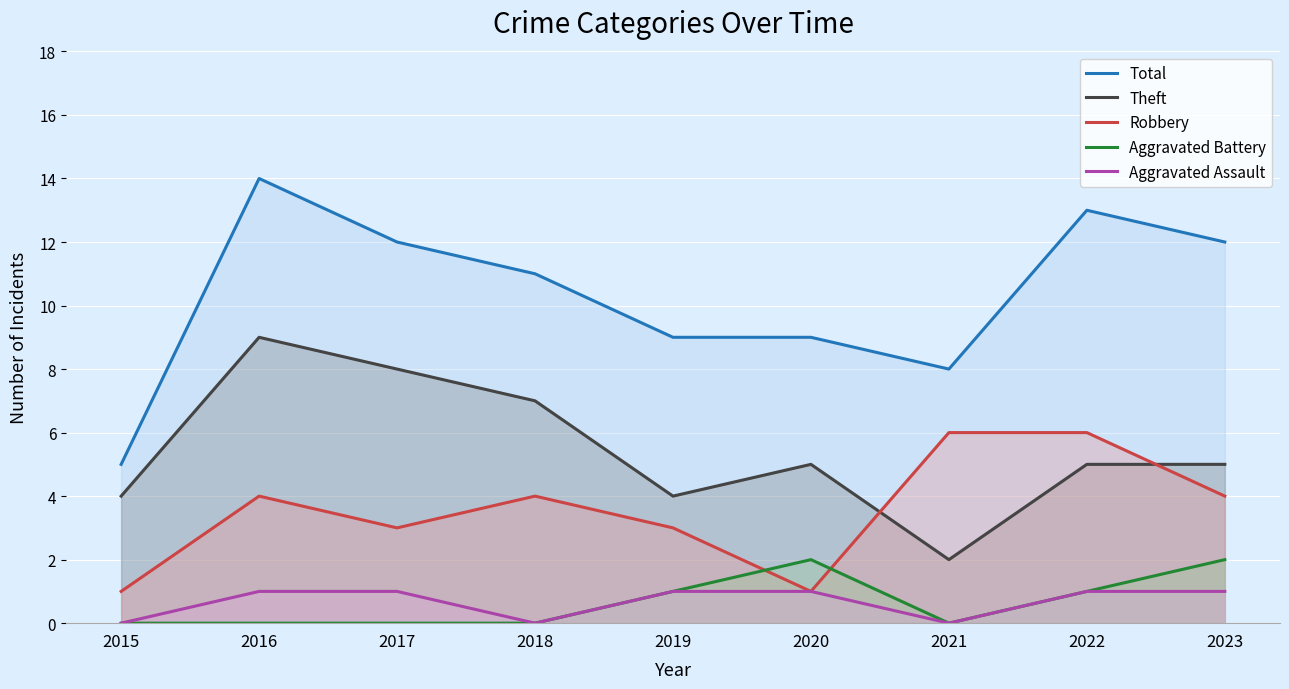

List the labels in order of Aggravated Battery value, largest first.

2020, 2023, 2019, 2022, 2015, 2016, 2017, 2018, 2021